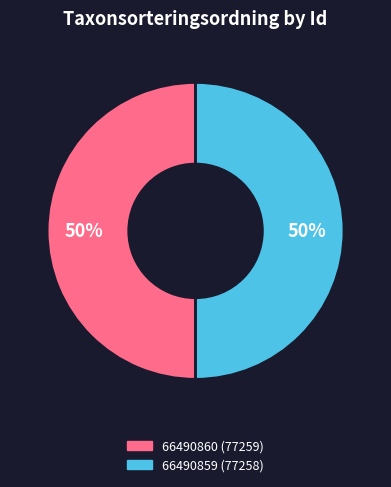

To the nearest percent, what is the average slice percentage?

50%